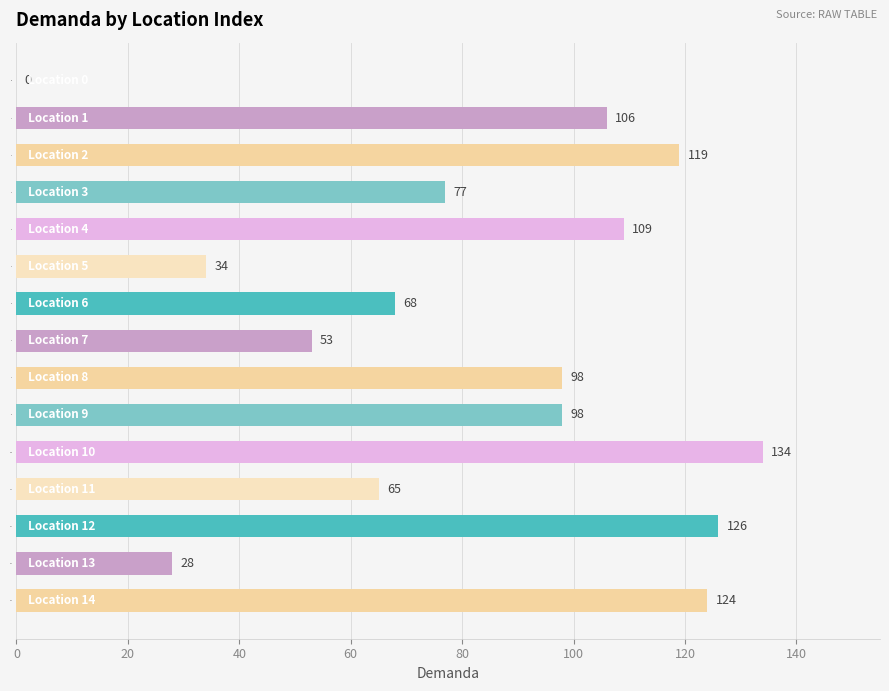

What is the sum of all values?

1239